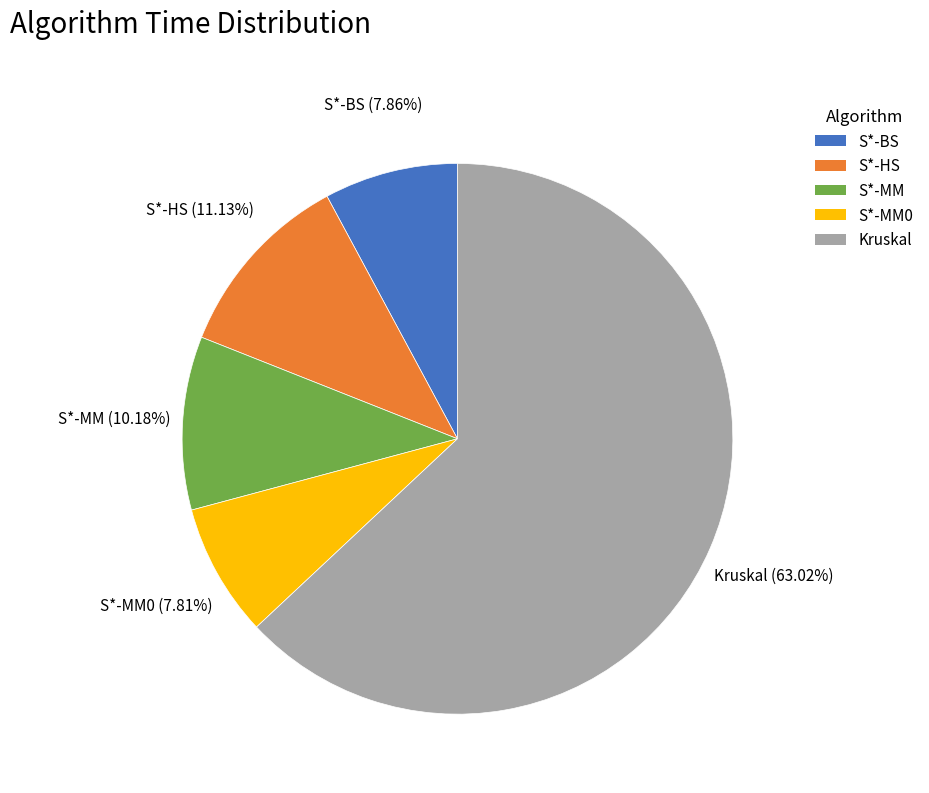

Is there a majority slice in this chart?

Yes